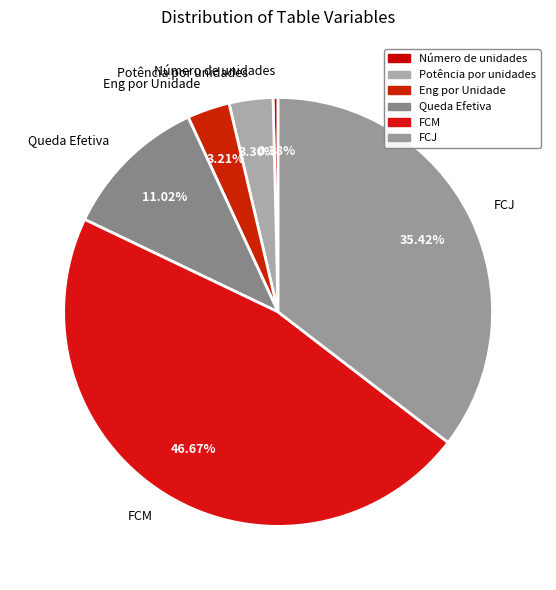

True or false: FCM accounts for 37% of the total.

False